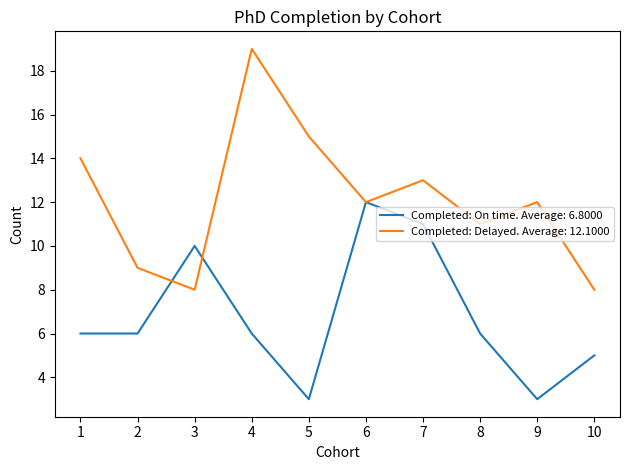

The Completed: On time. Average: 6.8000 series shows 8 at 2. True or false?

False